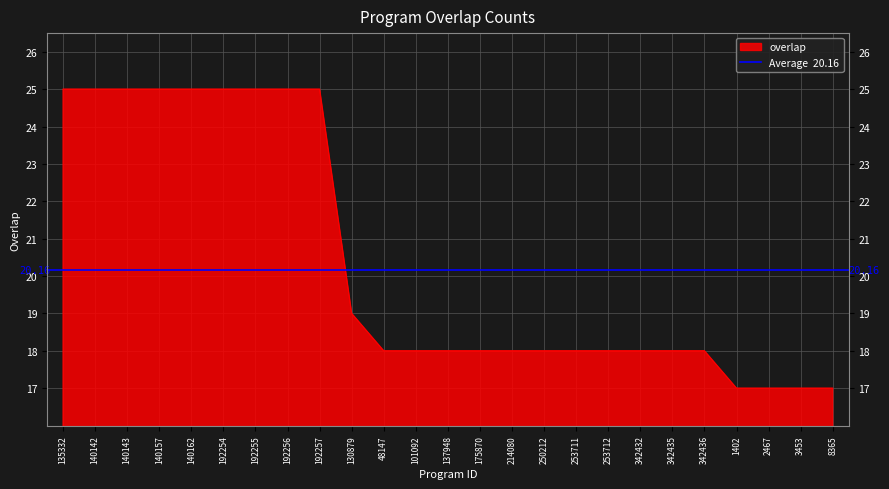

Where is the data nearest to the value 21?

130879